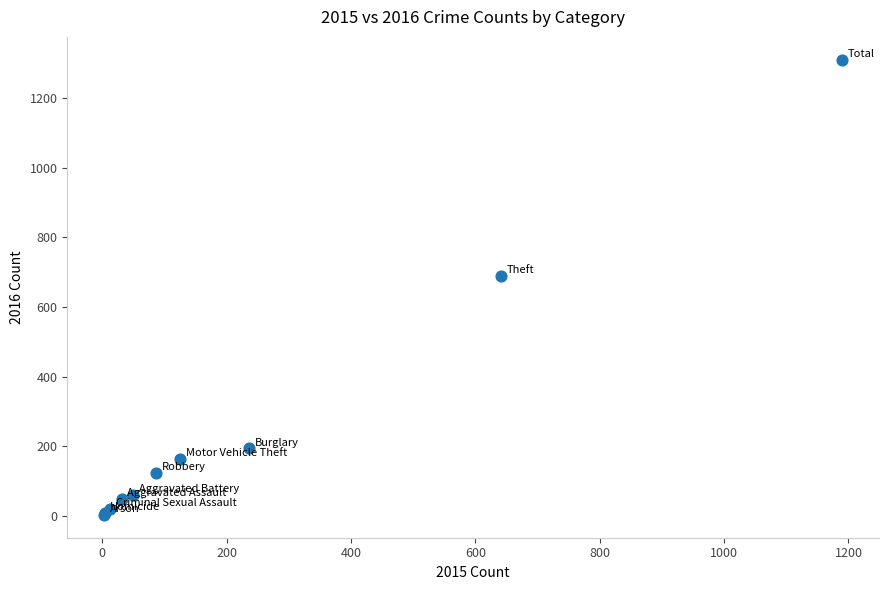

What Y value in the scatter plot is closest to 656?

689